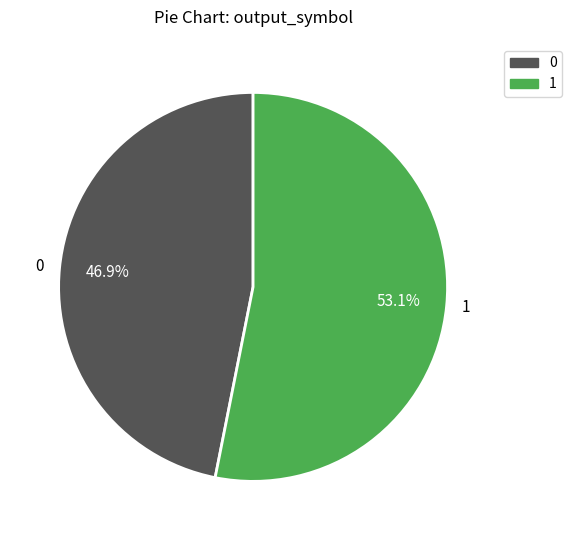

To the nearest percent, what is the combined percentage of 1 and 0?

100%